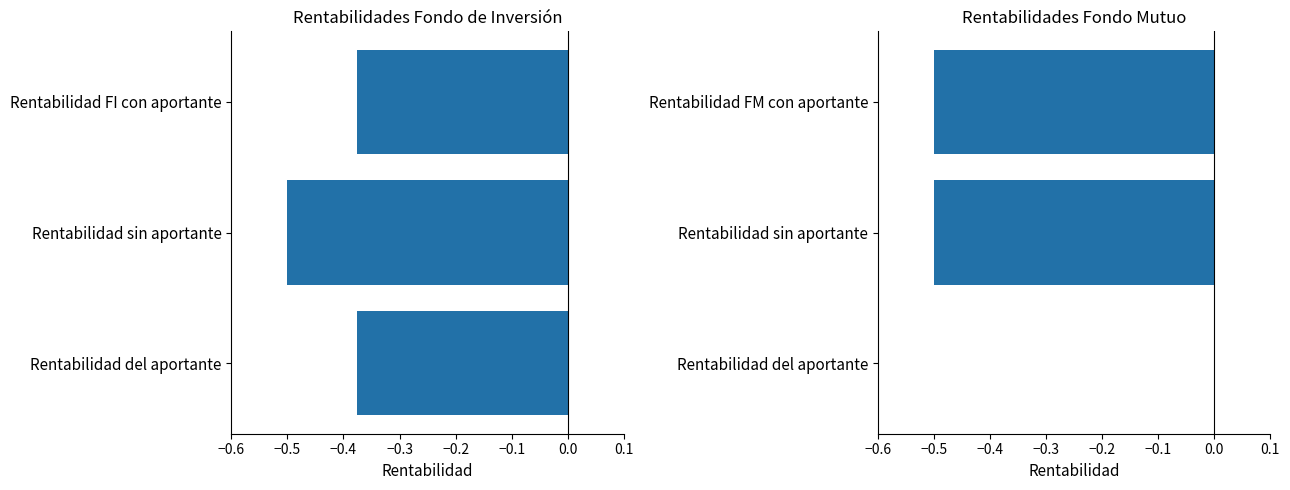

Which series has the widest spread of values?

Fondo Mutuo